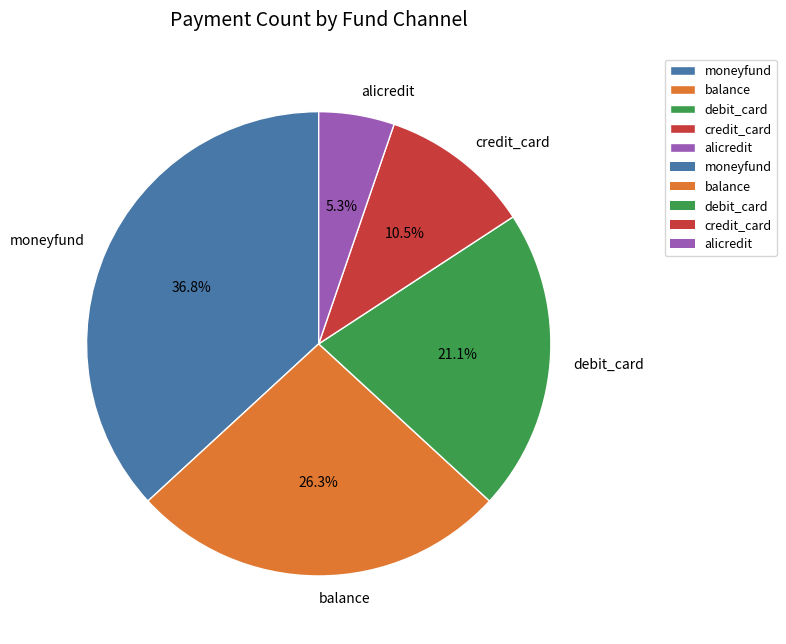

Rank the categories by value from highest to lowest.

moneyfund, balance, debit_card, credit_card, alicredit